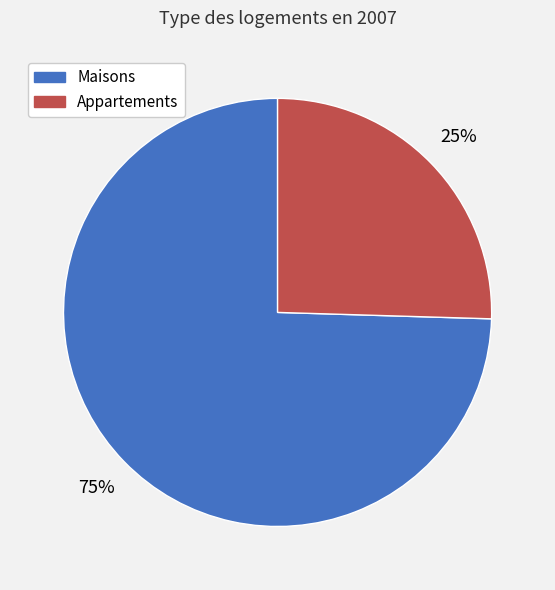

Which slice represents more than half of the pie?

Maisons